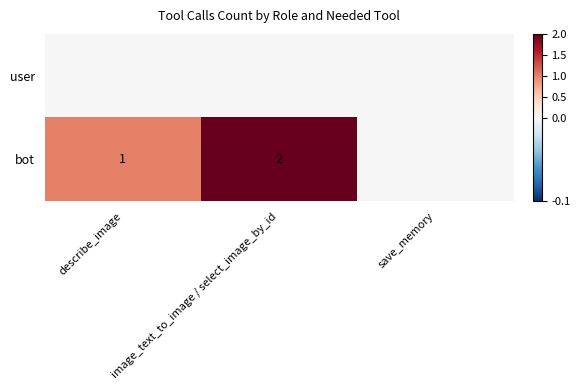

The value of bot at image_text_to_image / select_image_by_id is 1. True or false?

False